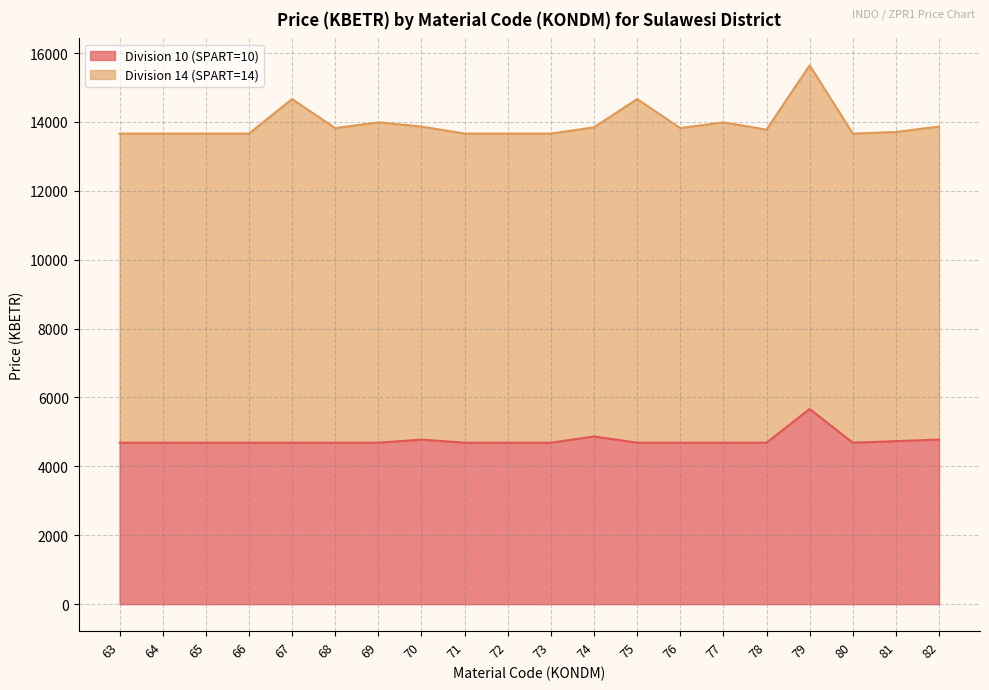

What is the change in value from 75 to 79?

+979.1